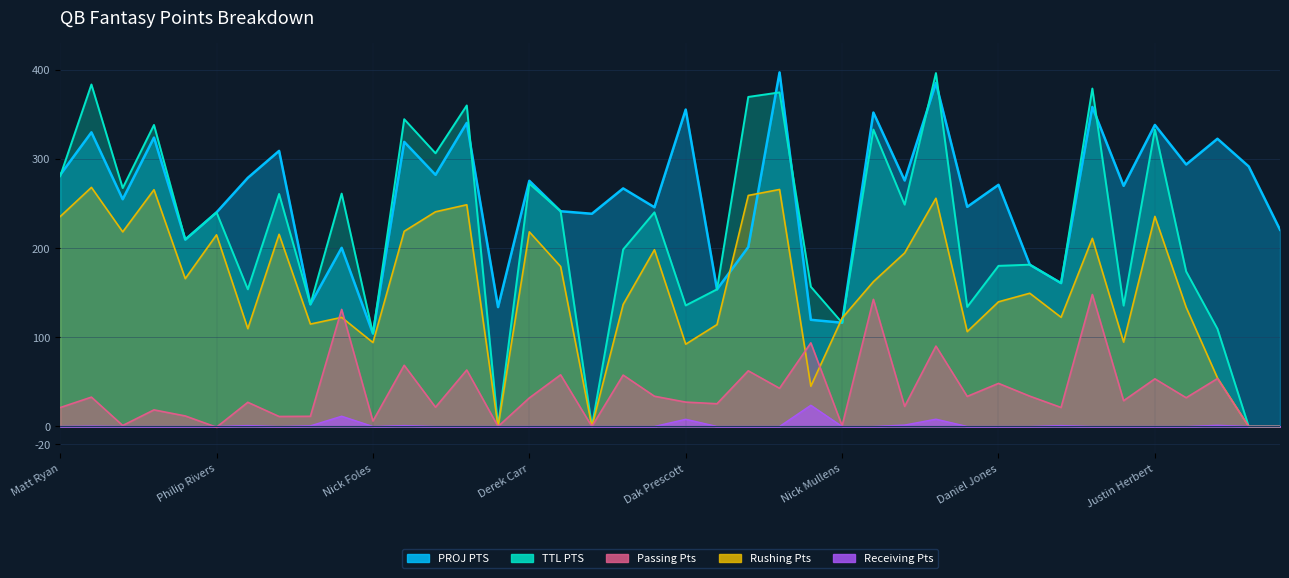

Reading right to left, transcribe all the data shown in this chart.

PROJ PTS: 220.5	291.4	322.4	293.6	337.9	269.7	358.1	160.7	181.3	270.8	246.1	385.0	275.7	351.8	116.3	119.6	396.8	201.1	153.7	355.1	245.7	266.8	238.4	241.2	275.3	133.8	340.2	282.0	319.0	104.2	200.2	136.9	308.9	278.7	240.0	209.5	323.8	254.7	329.6	281.9
TTL PTS: 0.0	0.0	109.4	173.7	332.8	135.5	378.7	160.7	181.3	180.0	134.0	396.1	248.6	332.8	116.3	156.6	374.4	369.3	153.7	135.6	240.0	198.4	0.0	241.2	272.1	0.0	359.8	306.2	344.4	104.2	261.0	136.9	260.6	153.7	240.0	209.5	337.9	267.2	383.3	280.4
Passing Pts: 0.0	0.0	54.4	133.5	235.4	94.6	210.8	122.4	149.3	139.7	106.3	255.8	194.5	162.3	121.5	45.1	265.6	258.9	114.2	92.2	198.1	136.8	0.0	179.3	218.1	0.0	248.5	240.6	218.8	94.1	122.3	114.8	215.4	109.6	214.8	165.7	265.3	218.1	268.0	235.2
Rushing Pts: 0.0	0.0	53.7	32.2	53.4	28.9	147.9	21.3	34.0	48.3	33.7	90.1	22.5	142.5	0.8	93.7	42.8	62.4	25.5	27.3	33.9	57.6	0.0	57.9	32.0	0.0	63.3	21.6	68.6	6.1	131.2	11.4	11.2	27.1	-0.8	11.8	18.6	1.1	32.9	21.2
Receiving Pts: 0.0	0.0	1.3	0.0	0.0	0.0	0.0	1.0	0.0	0.0	0.0	8.2	1.6	0.0	0.0	23.8	0.0	0.0	0.0	8.1	0.0	0.0	0.0	0.0	0.0	0.0	0.0	0.0	1.0	0.0	11.5	0.7	0.0	1.0	0.0	0.0	0.0	0.0	0.4	0.0